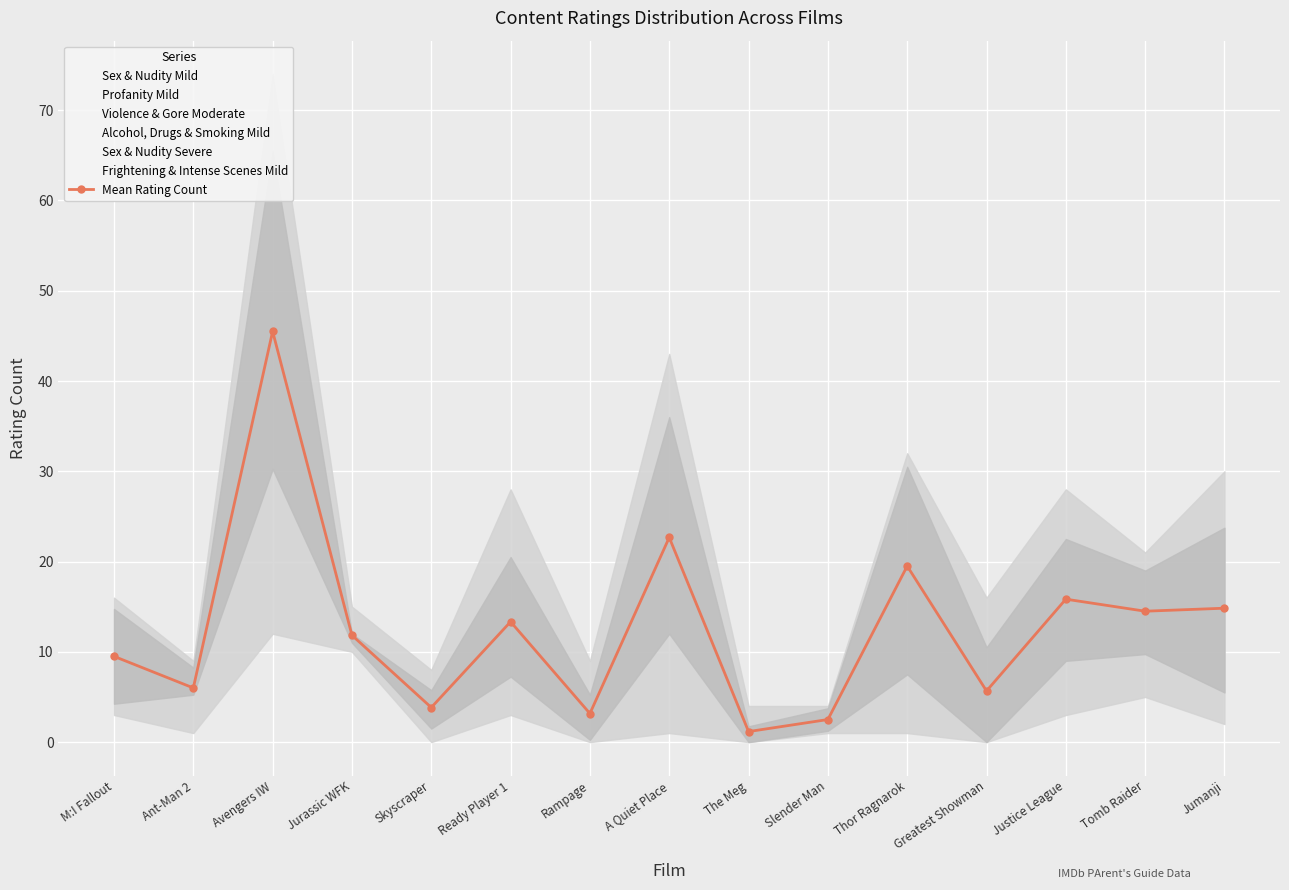

Rank the categories by value from highest to lowest.

Avengers IW, A Quiet Place, Thor Ragnarok, Justice League, Jumanji, Tomb Raider, Ready Player 1, Jurassic WFK, M:I Fallout, Ant-Man 2, Greatest Showman, Skyscraper, Rampage, Slender Man, The Meg